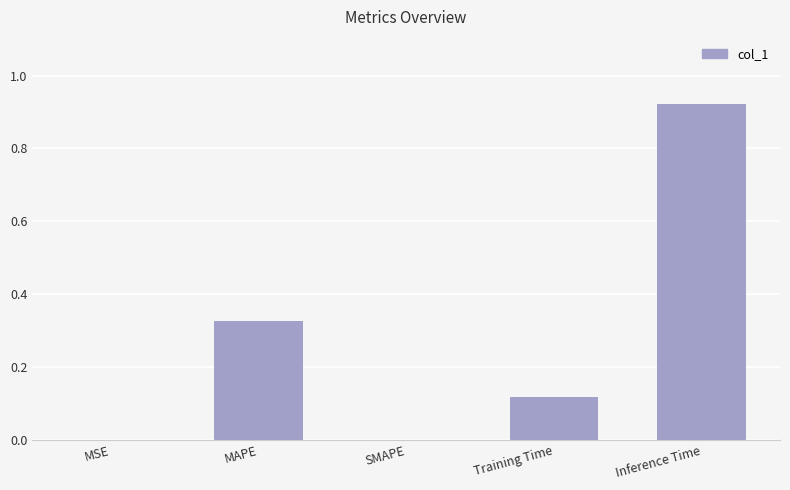

Which has a higher value, Inference Time or MSE?

Inference Time